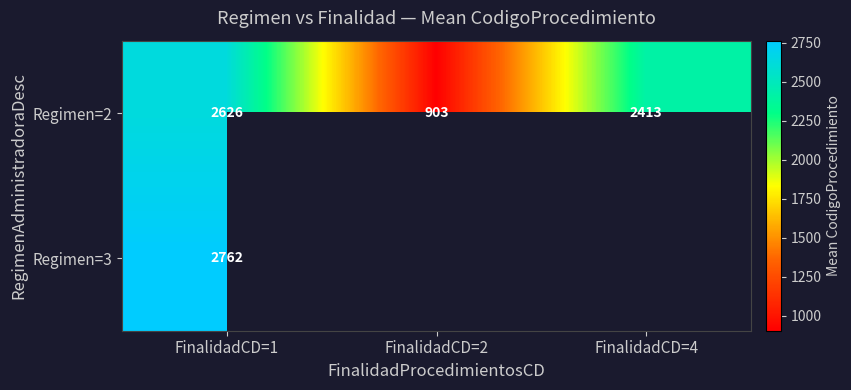

What value does the Regimen=2 series have at FinalidadCD=4?

2413.0